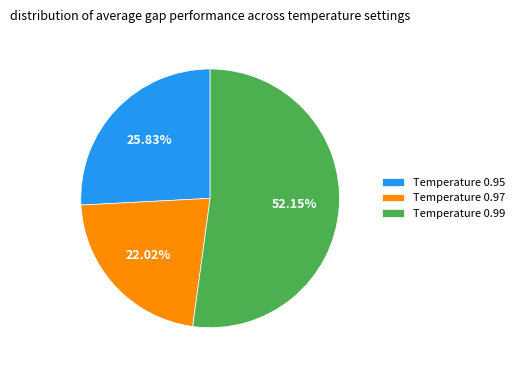

Is it true that Temperature 0.95 is 40% of the pie?

False